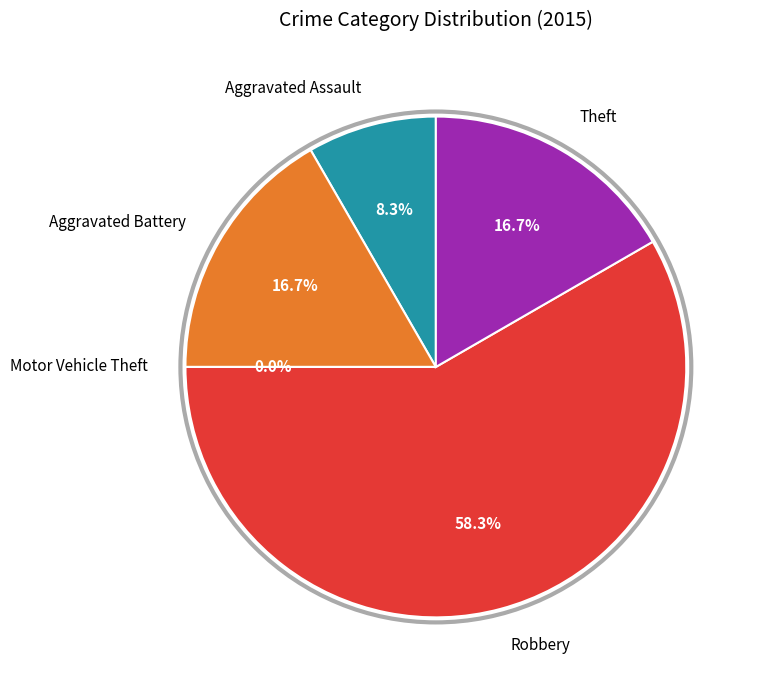

To the nearest percent, what is the combined percentage of Robbery and Theft?

75%